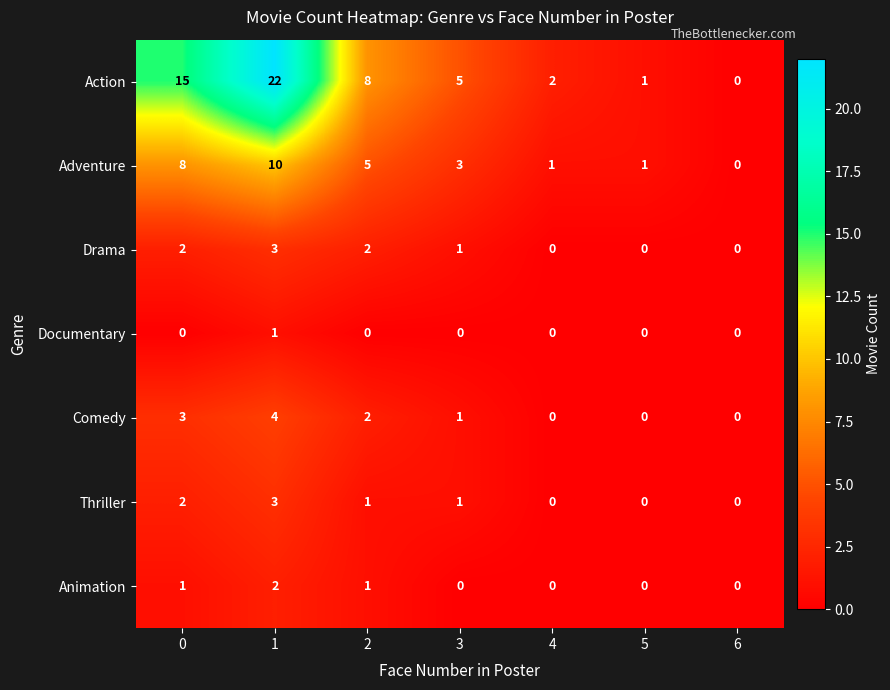

What is the total value across all series at 1?

45